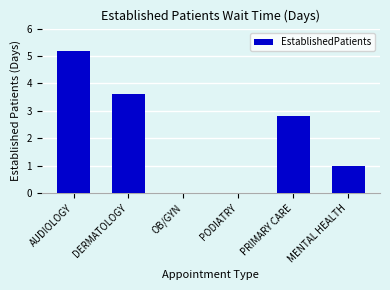

What is the maximum value shown in the chart?

5.2